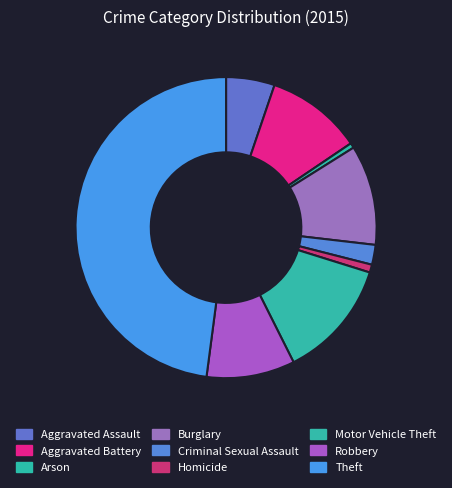

How many segments does this pie chart have?

9